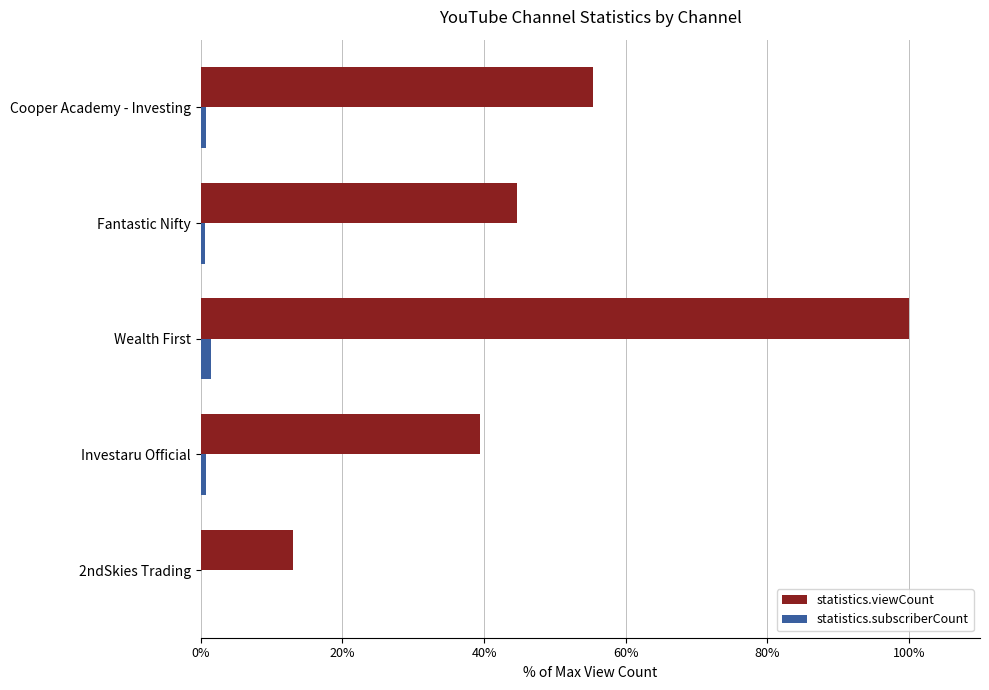

Between Cooper Academy - Investing and Wealth First, which series saw the biggest shift?

statistics.viewCount